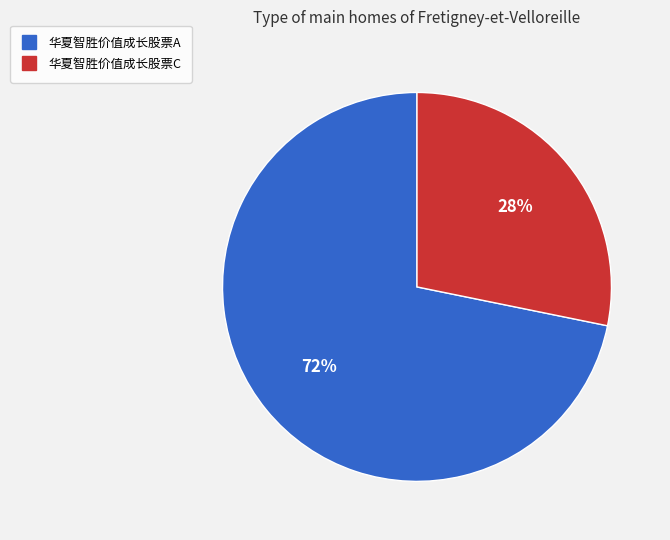

How many segments does this pie chart have?

2